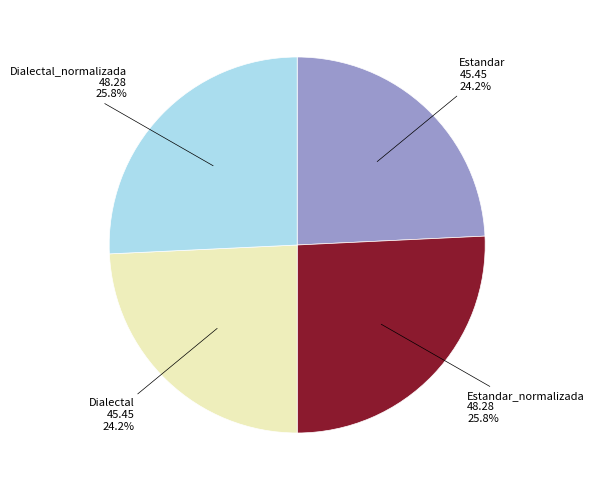

Is it true that Estandar is 39% of the pie?

False